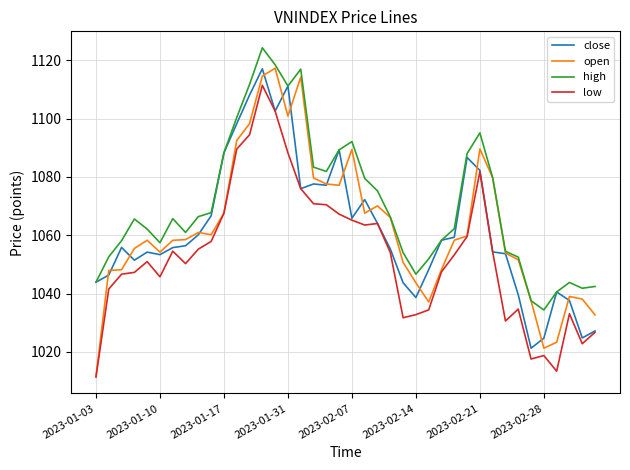

Which series has the largest total across all categories?

high